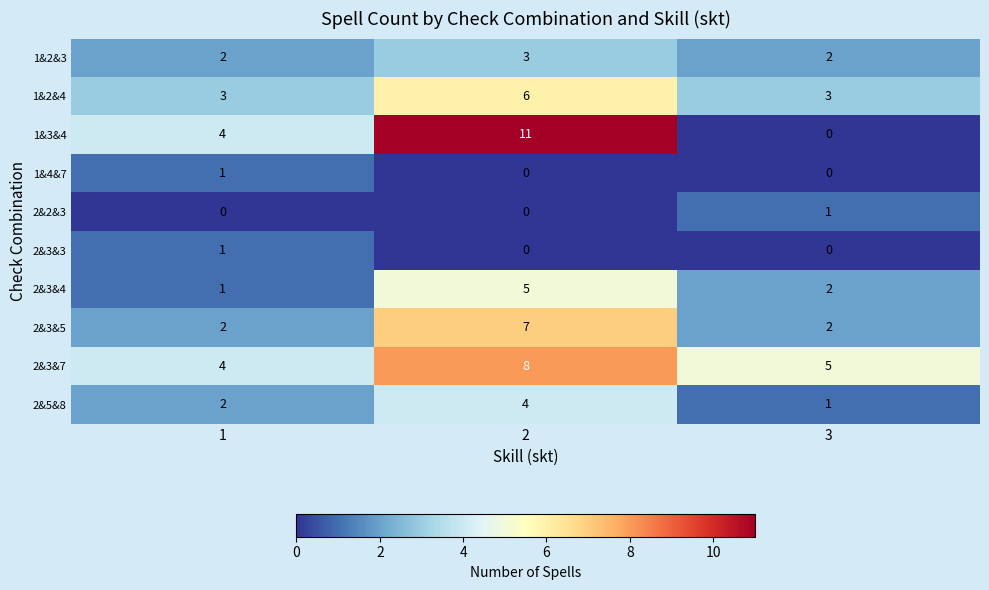

Is the value of 2&3&5 at 3 greater than the value of 2&3&3 at 1?

Yes